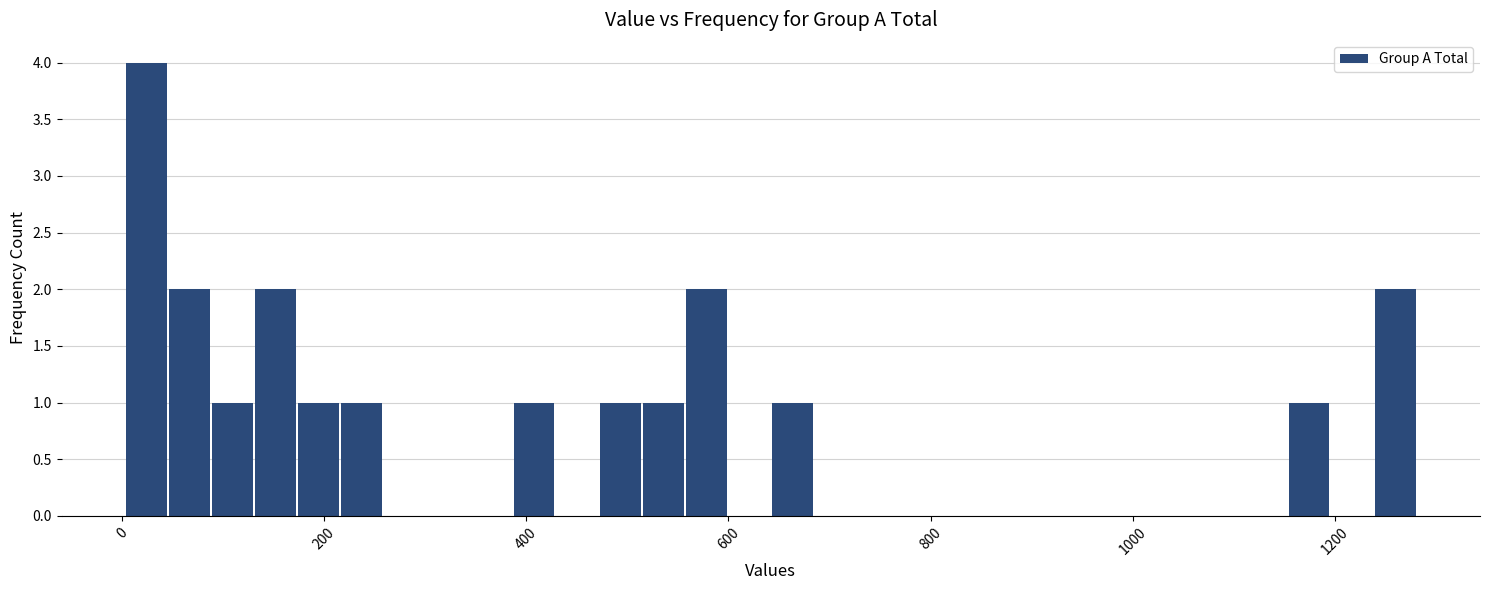

Read against the x-axis, roughly where is the centre of the tallest bar?

20